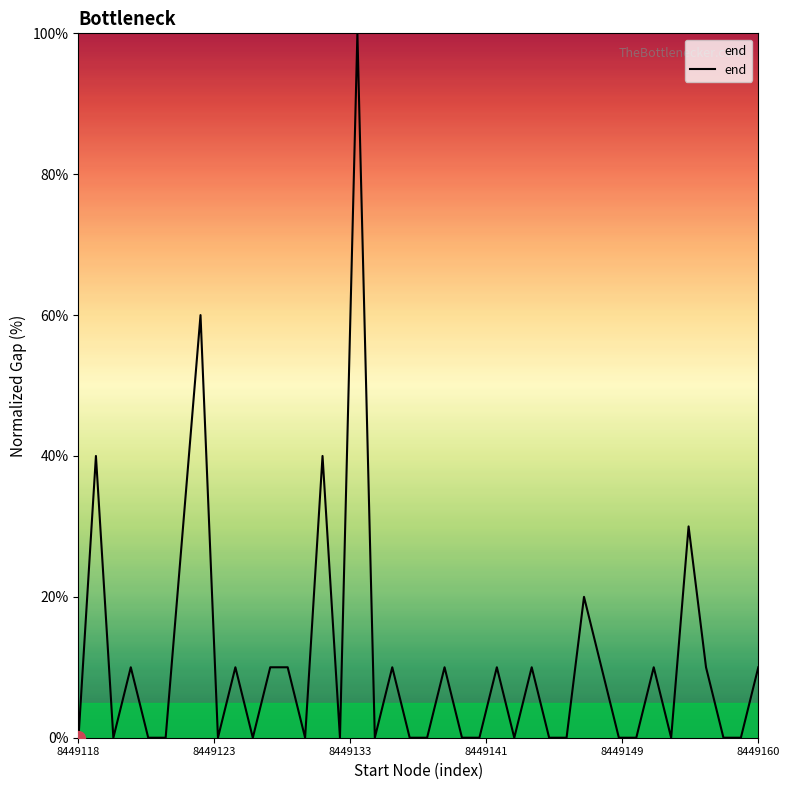

What is the maximum value shown in the chart?

100